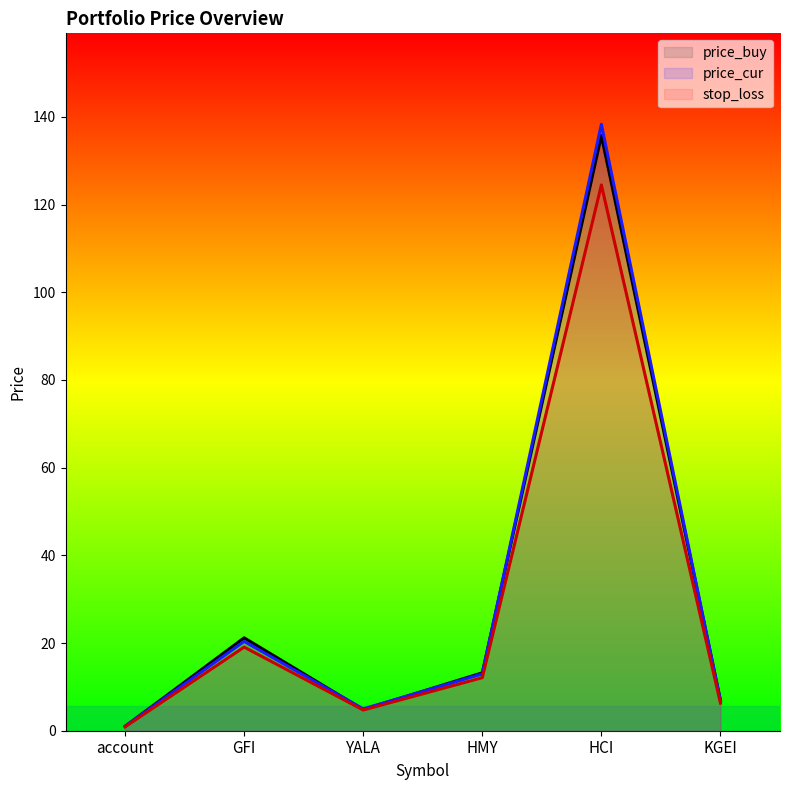

Where is the first local maximum for price_buy?

GFI